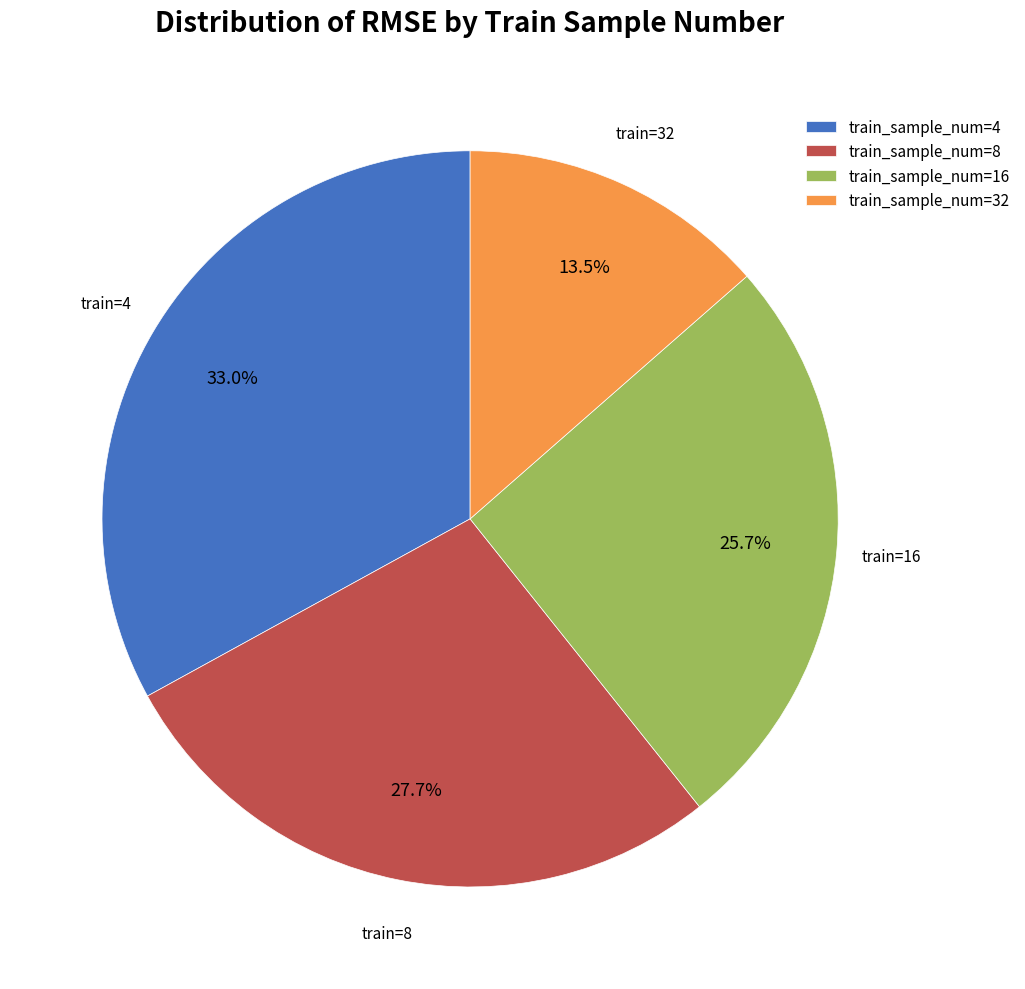

Rank the categories by value from lowest to highest.

train_sample_num=32, train_sample_num=16, train_sample_num=8, train_sample_num=4